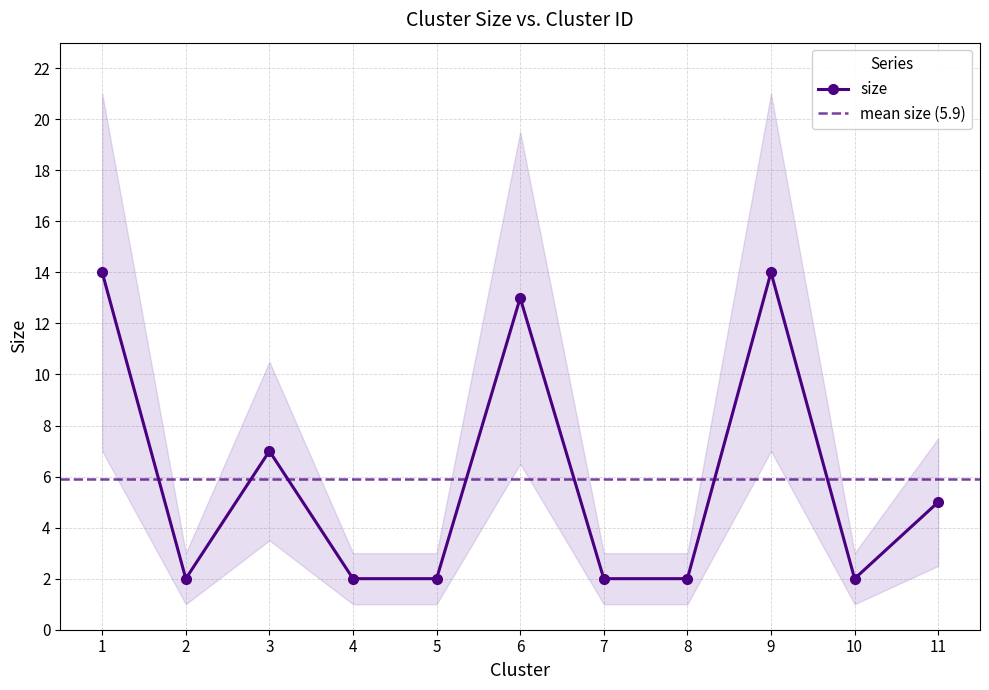

Between 5 and 10, which is larger?

5